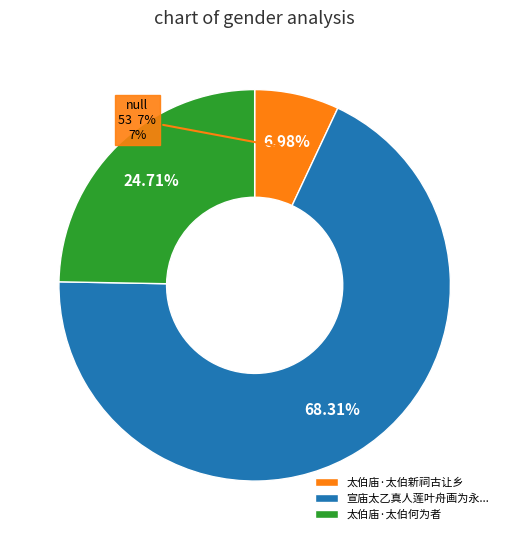

To the nearest percent, what is the average slice percentage?

33%